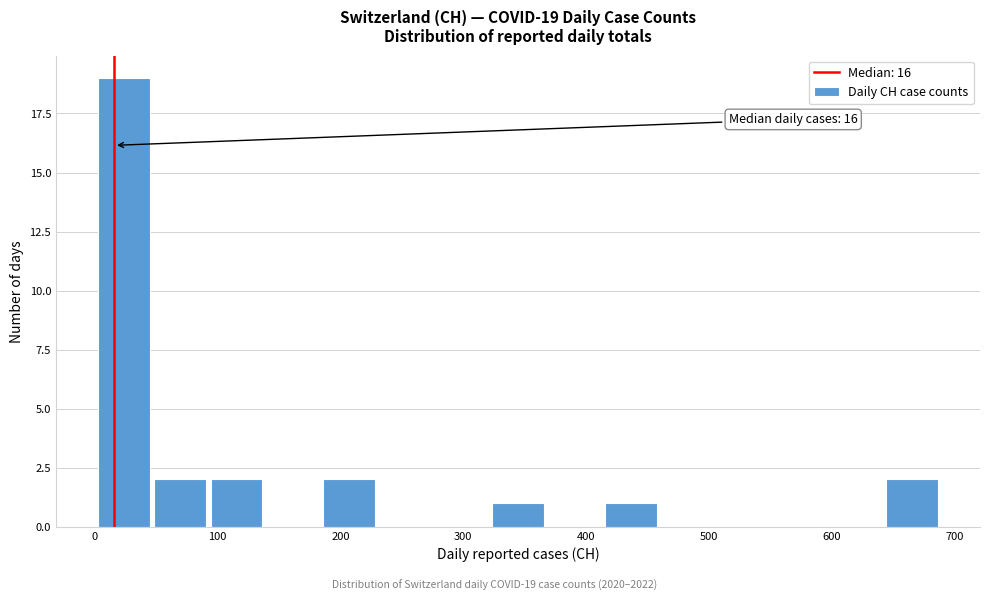

Over which range of the x-axis is the bar tallest?

0 to 50